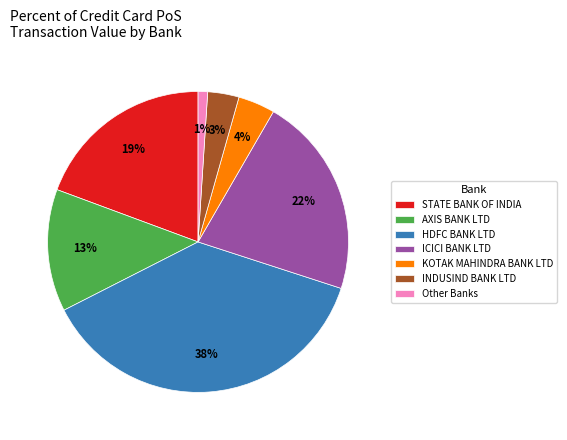

Rank the categories by value from highest to lowest.

HDFC BANK LTD, ICICI BANK LTD, STATE BANK OF INDIA, AXIS BANK LTD, KOTAK MAHINDRA BANK LTD, INDUSIND BANK LTD, Other Banks